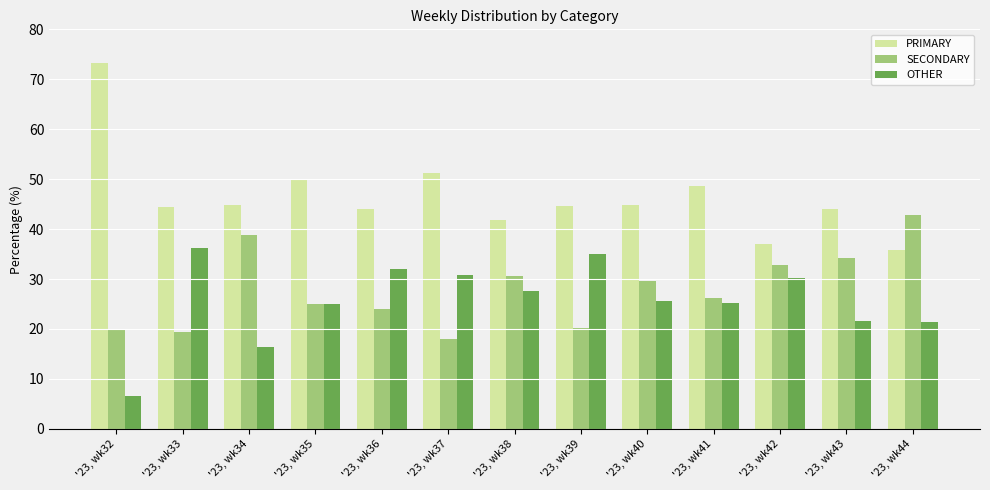

What is the difference between the second highest and second lowest values in the PRIMARY series?

14.4